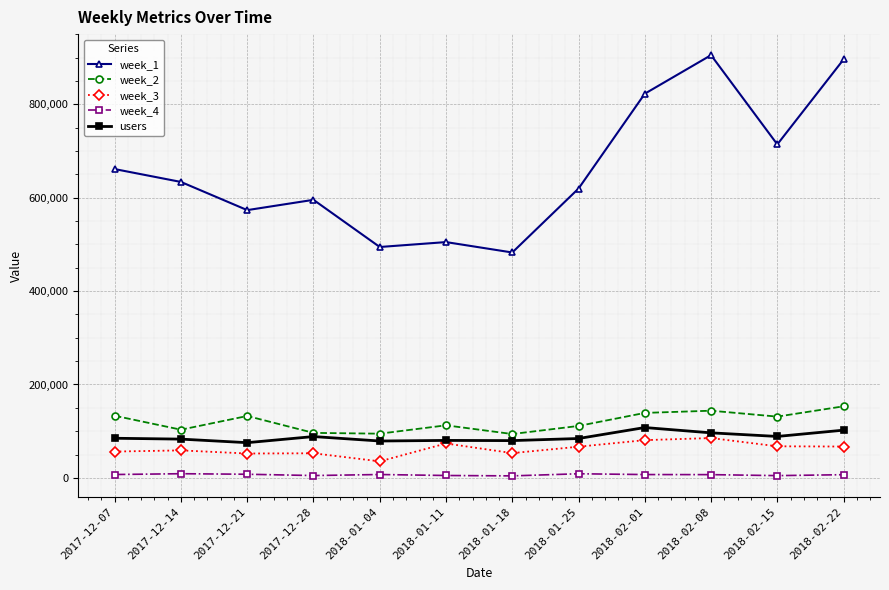

Is the value of week_2 at 2018-02-08 greater than the value of users at 2017-12-07?

Yes